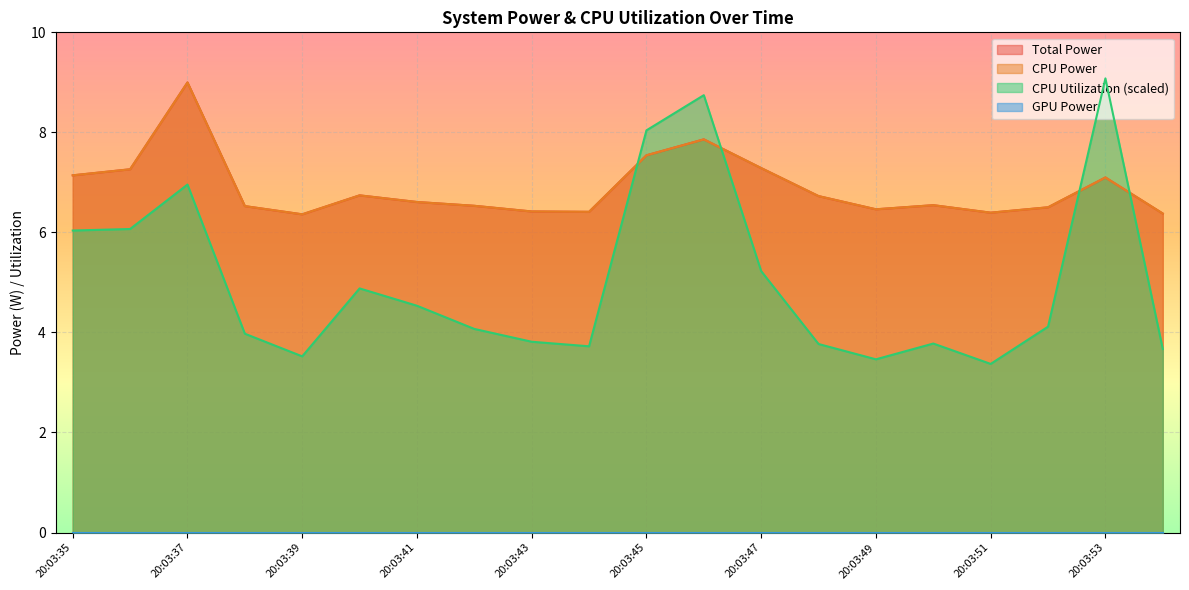

Does the chart display data point markers on the line(s)?

No